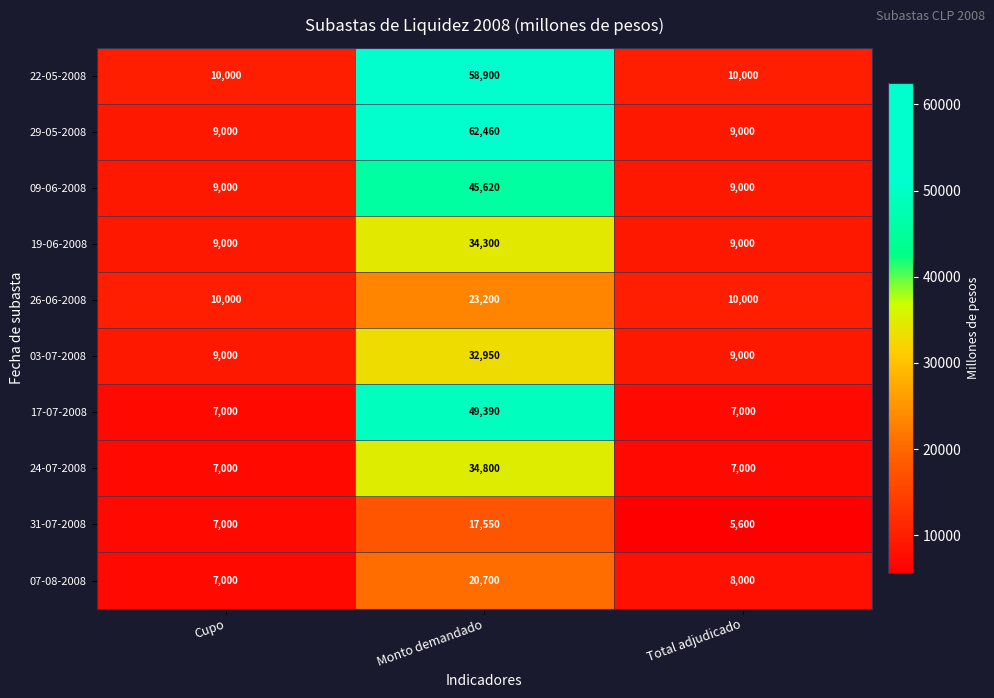

What is the approximate value of 22-05-2008 at Cupo, to the nearest 100?

10000